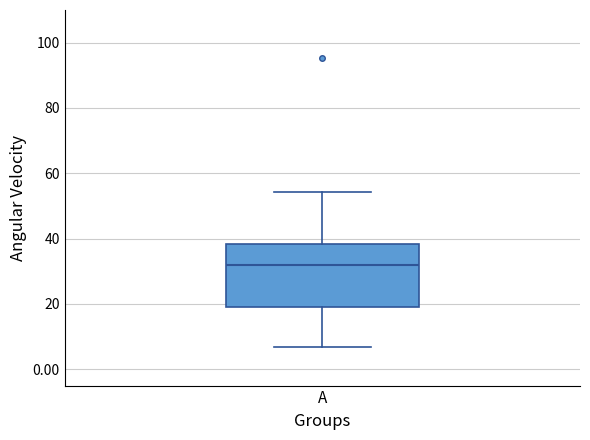

Transcribe this box plot: give where the median line is, the range the box spans, and where the two whiskers end, as read against the y-axis. The values are not printed on the chart, so give them approximately, as read against the axis.

median 32, box 20 to 38, whiskers 6 to 54